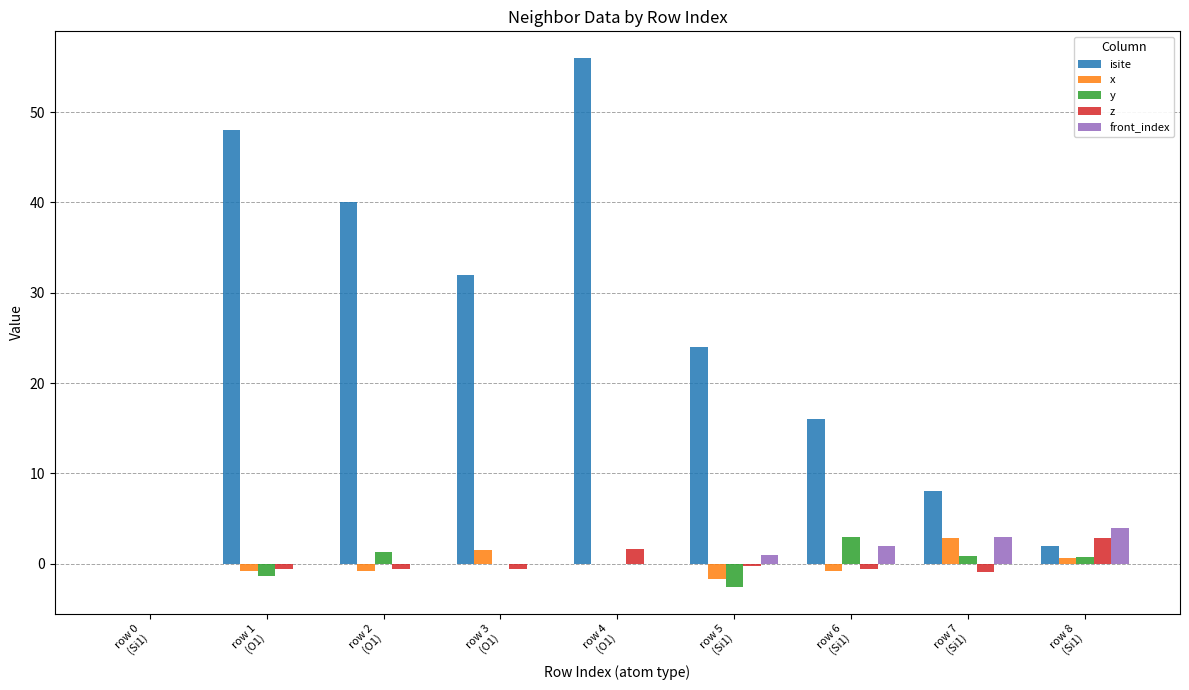

Which series has the largest total across all categories?

isite